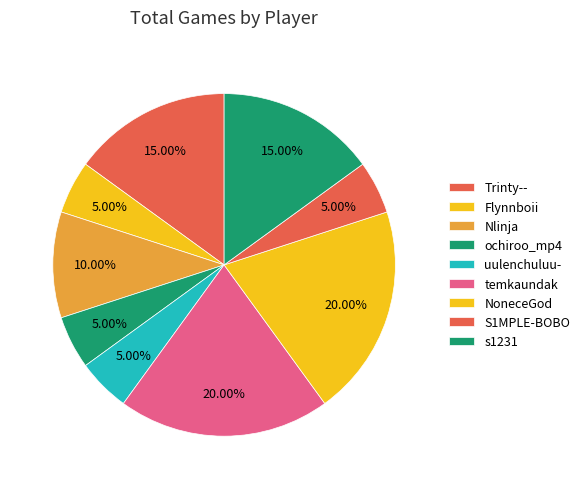

What is the total percentage of Trinty-- and Nlinja?

25.0%